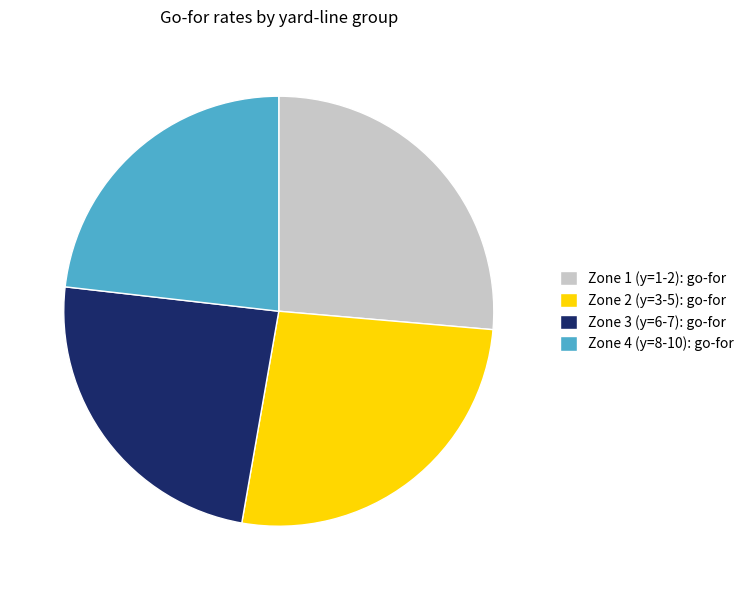

The Zone 4 (y=8-10): go-for slice represents 34% of the pie. True or false?

False